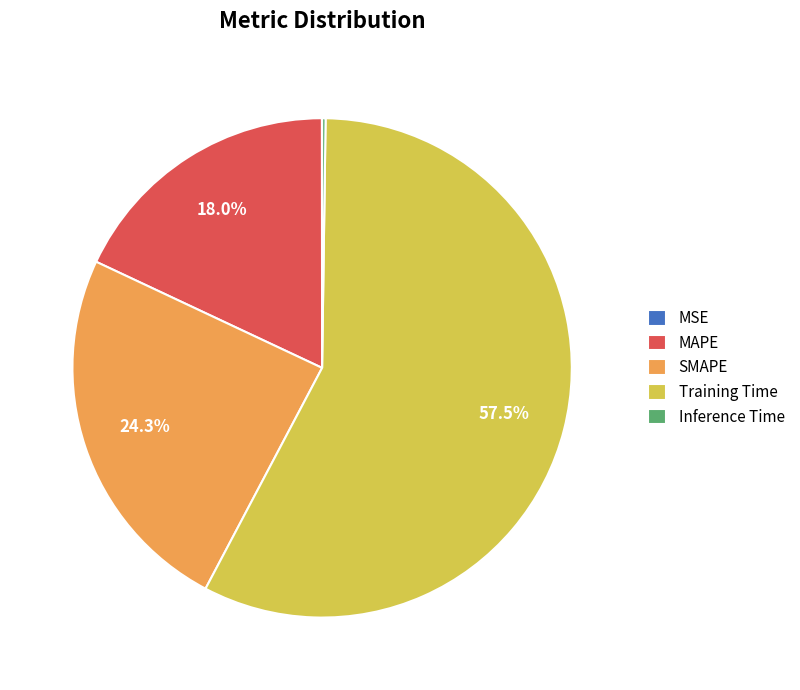

Between SMAPE and Training Time, which is larger?

Training Time